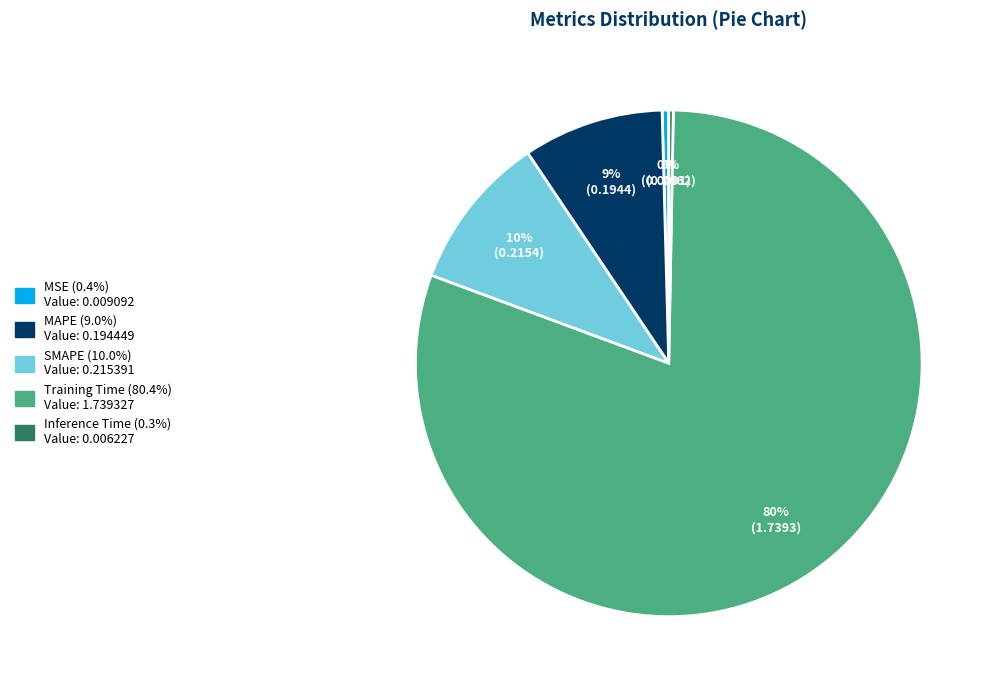

Which slice is the largest?

Training Time